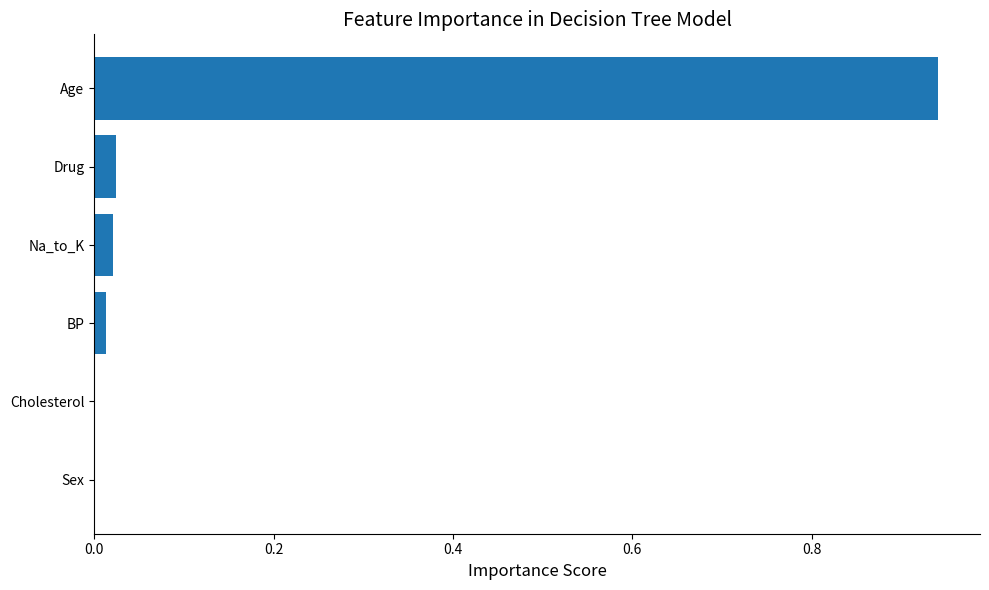

Which has a higher value, Sex or Drug?

Drug